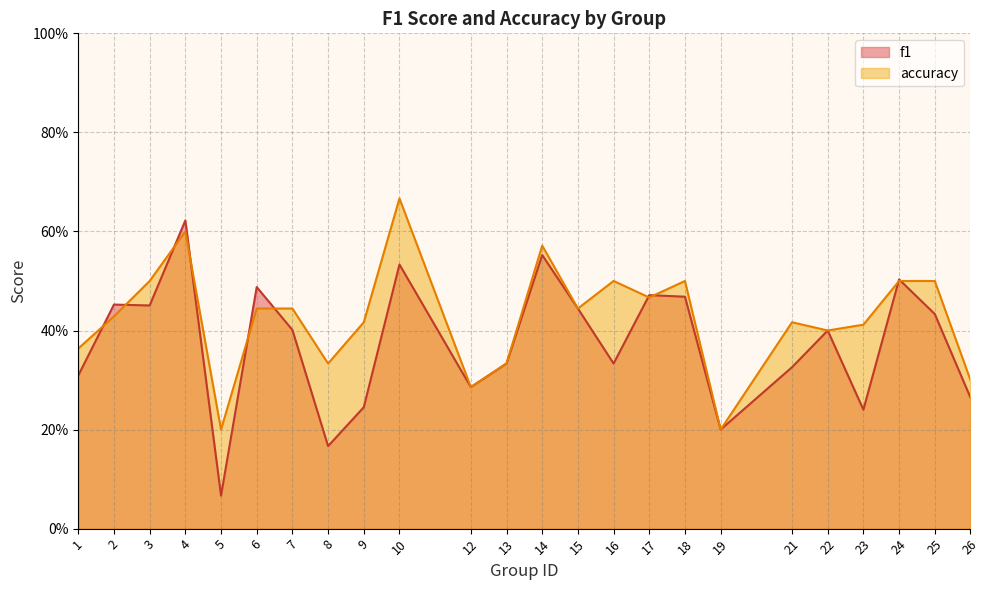

What is the lowest value of the f1 series?

0.1